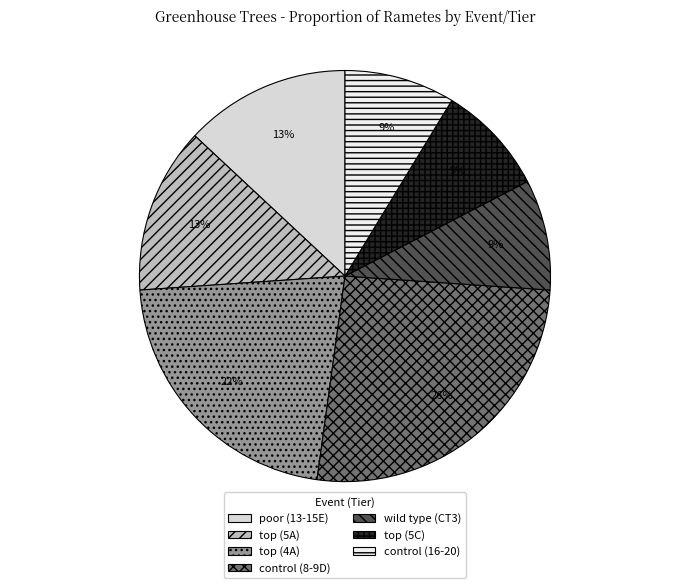

Rank the categories by value from highest to lowest.

control (8-9D), top (4A), poor (13-15E), top (5A), wild type (CT3), top (5C), control (16-20)